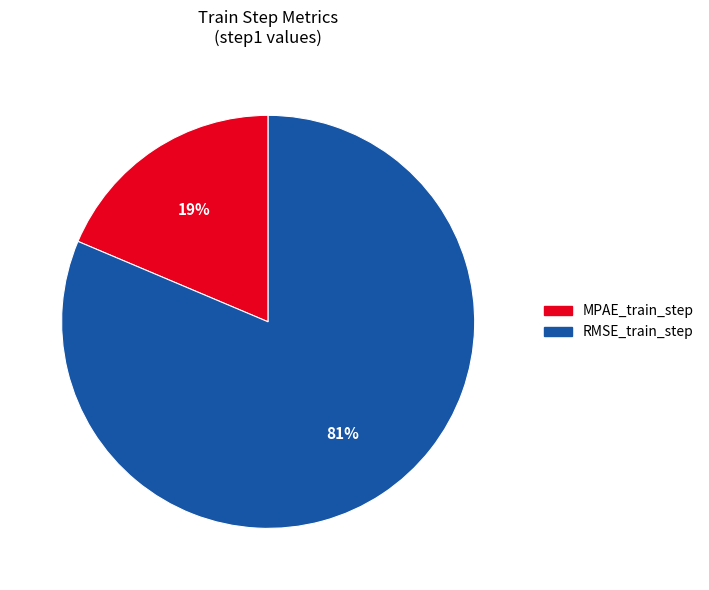

Is the sum of MPAE_train_step and RMSE_train_step greater than half?

Yes